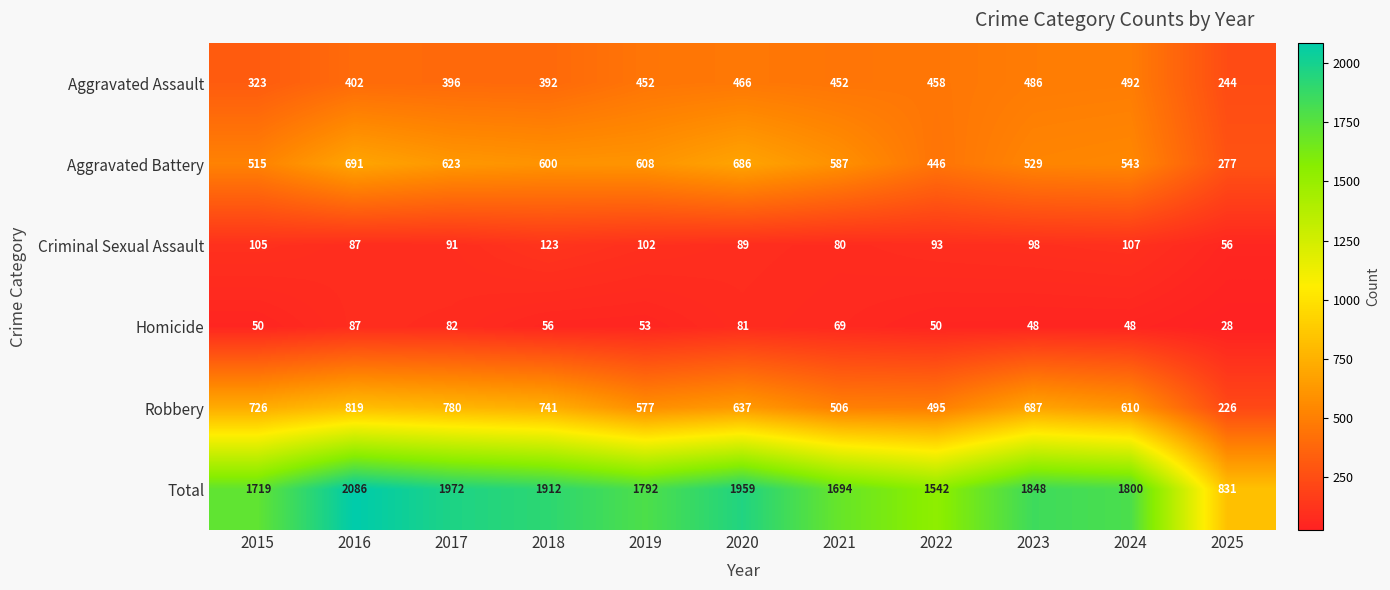

What is the sum of the Criminal Sexual Assault values at 2016 and 2025?

143